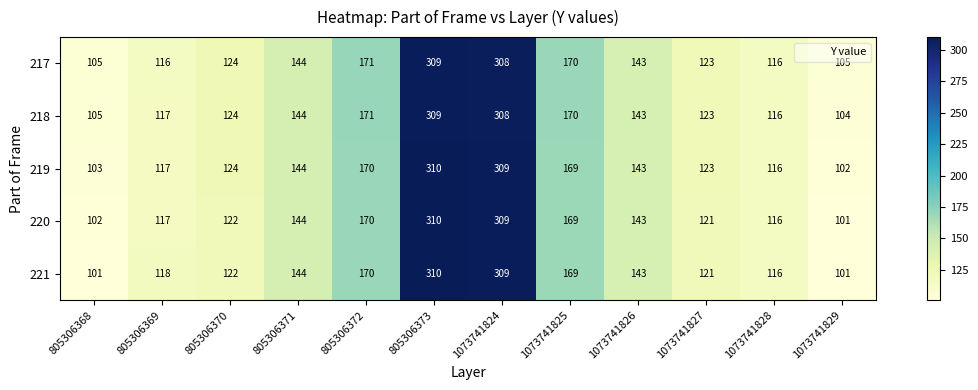

Where does the 220 series first go above 143?

805306371